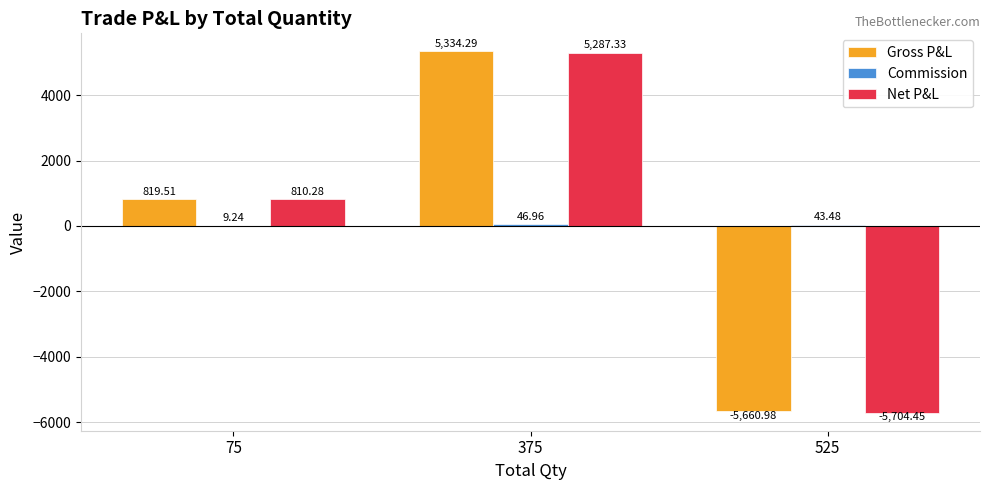

Count the number of data series in this chart.

3